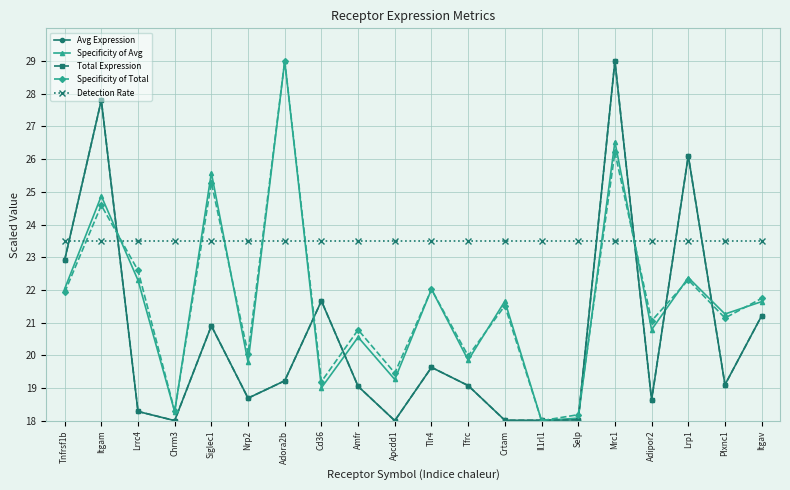

Which series ends up on top after the final intersection of Avg Expression and Total Expression?

Avg Expression